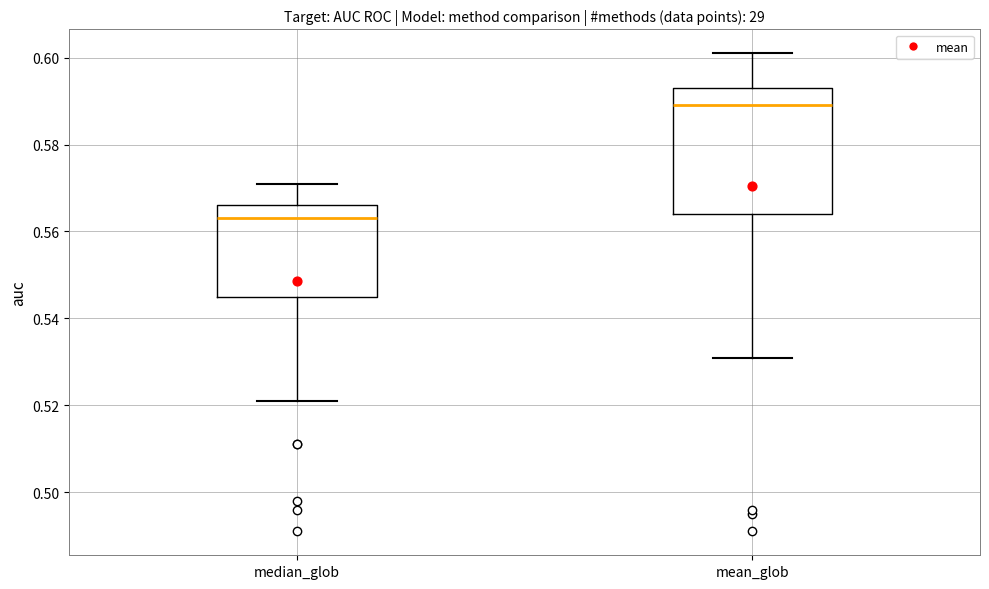

Reading left to right, transcribe this box plot: for each box, give where its median line is, the range the box spans, and where its two whiskers end, as read against the y-axis. The values are not printed on the chart, so give them approximately, as read against the axis.

median_glob: median 0.564, box 0.546 to 0.566, whiskers 0.522 to 0.572
mean_glob: median 0.590, box 0.564 to 0.594, whiskers 0.532 to 0.602